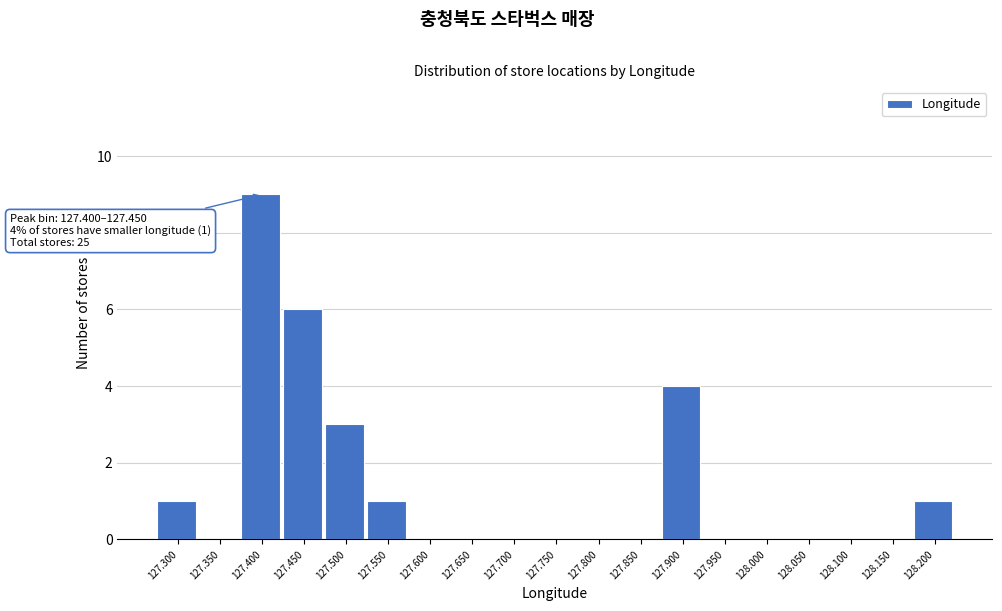

Reading right to left, list all the values displayed in this chart.

128.200=1	128.150=0	128.100=0	128.050=0	128.000=0	127.950=0	127.900=4	127.850=0	127.800=0	127.750=0	127.700=0	127.650=0	127.600=0	127.550=1	127.500=3	127.450=6	127.400=9	127.350=0	127.300=1